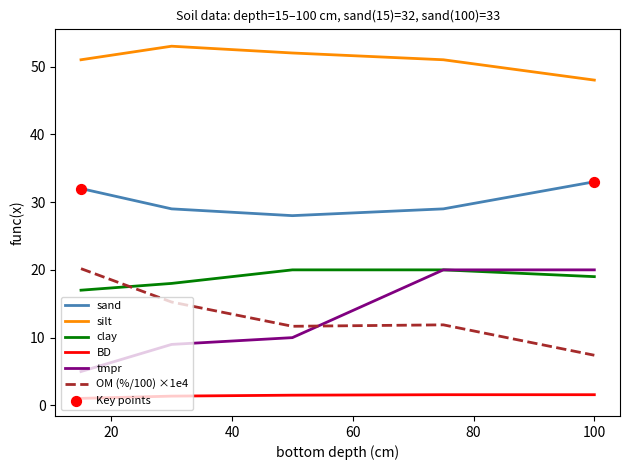

What is the maximum value shown in the chart?

53.0